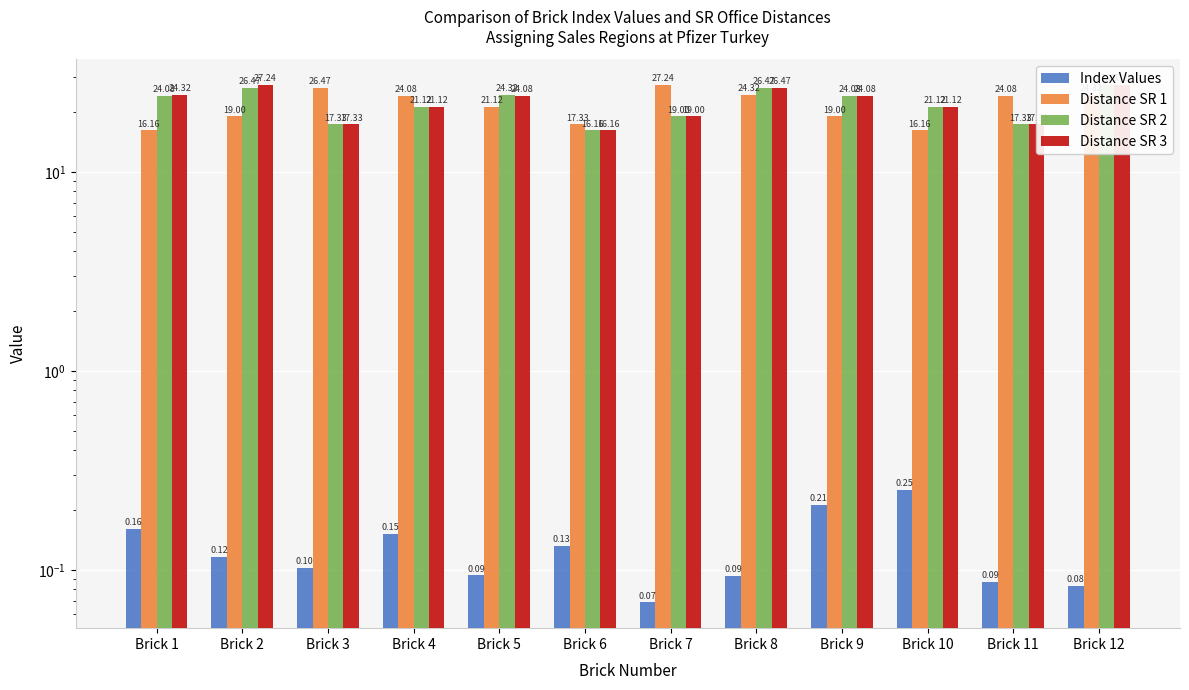

What is the smallest value displayed?

0.1